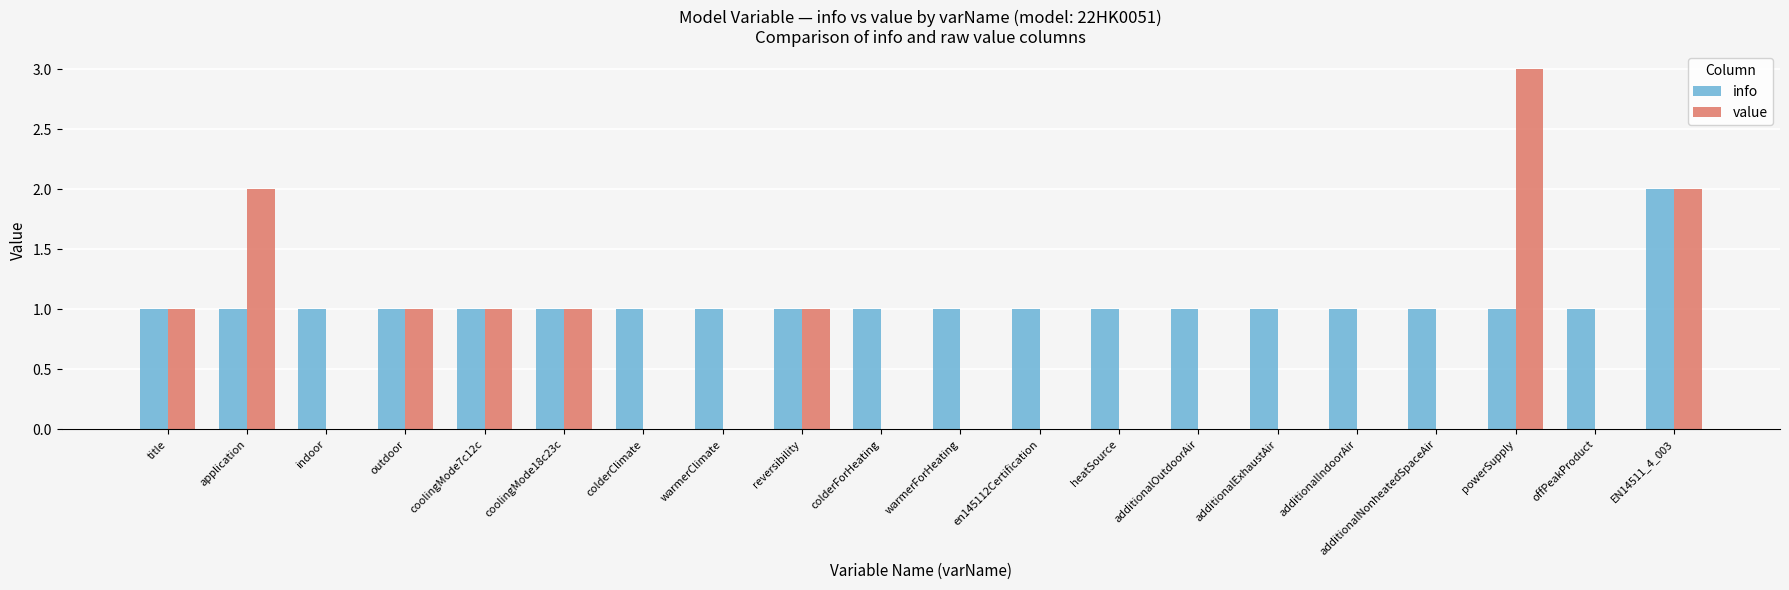

Are the bars grouped side by side (vs. stacked)?

Yes